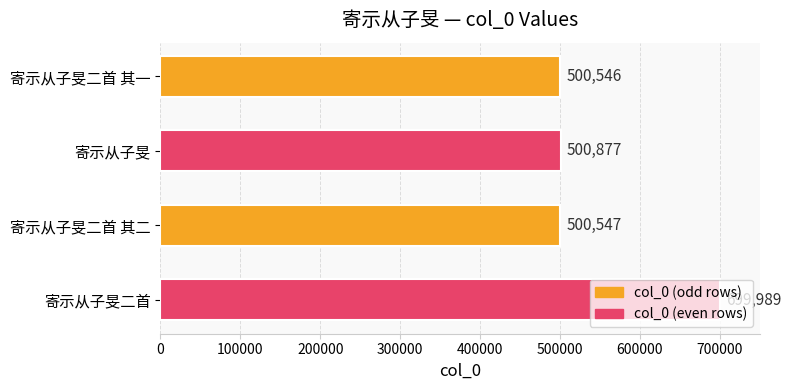

At which category does the chart reach its peak across all series?

寄示从子旻二首